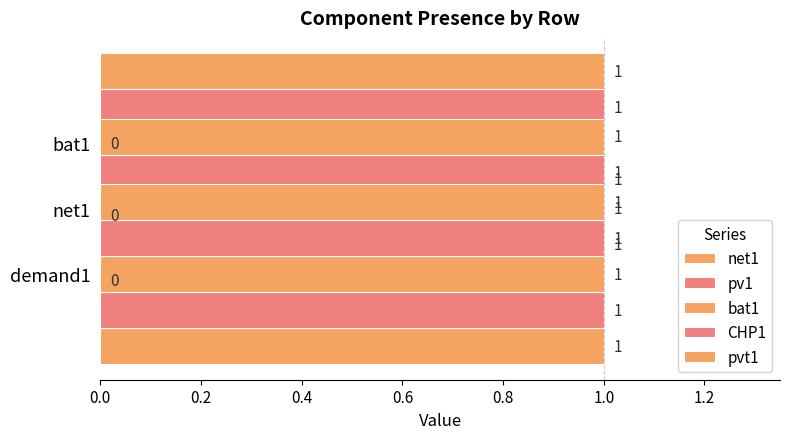

What is the difference between the net1 values at 0.2 and 0.0?

1.0